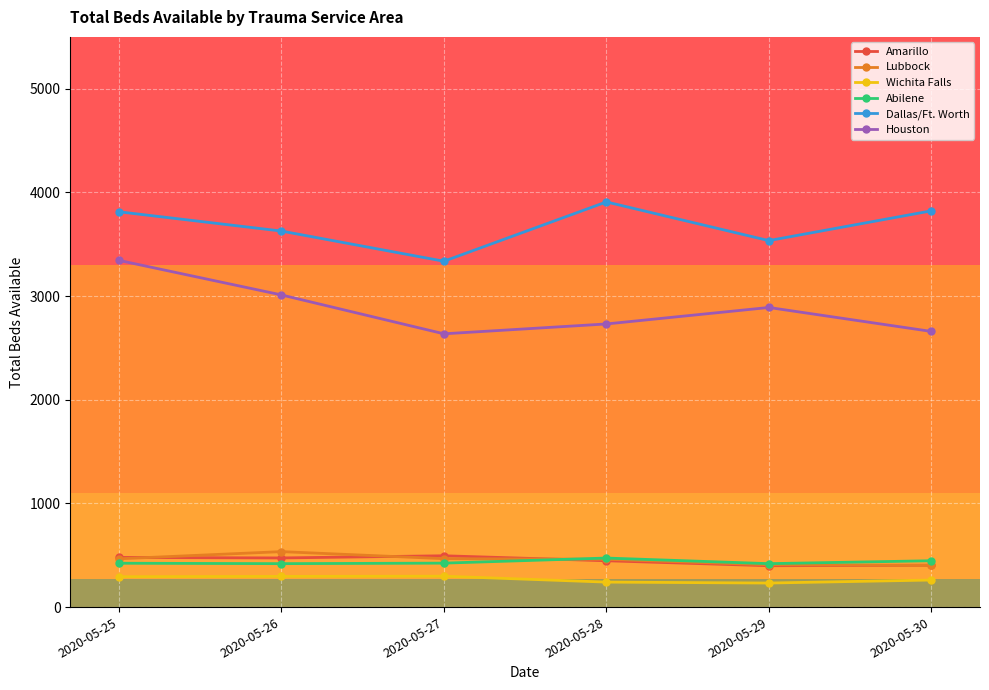

At how many categories does at least one series exceed 250?

6